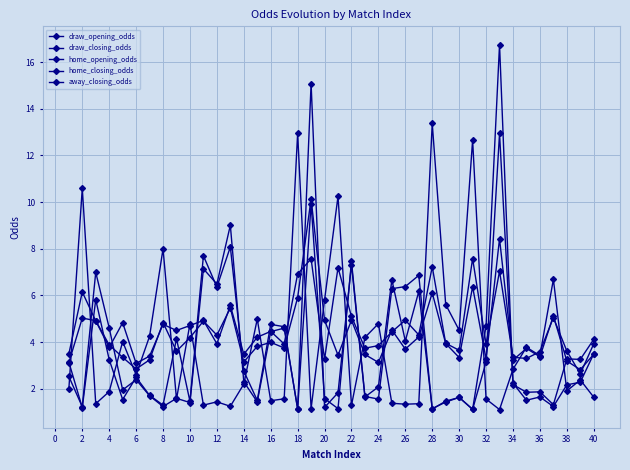

Does the chart display data point markers on the line(s)?

Yes